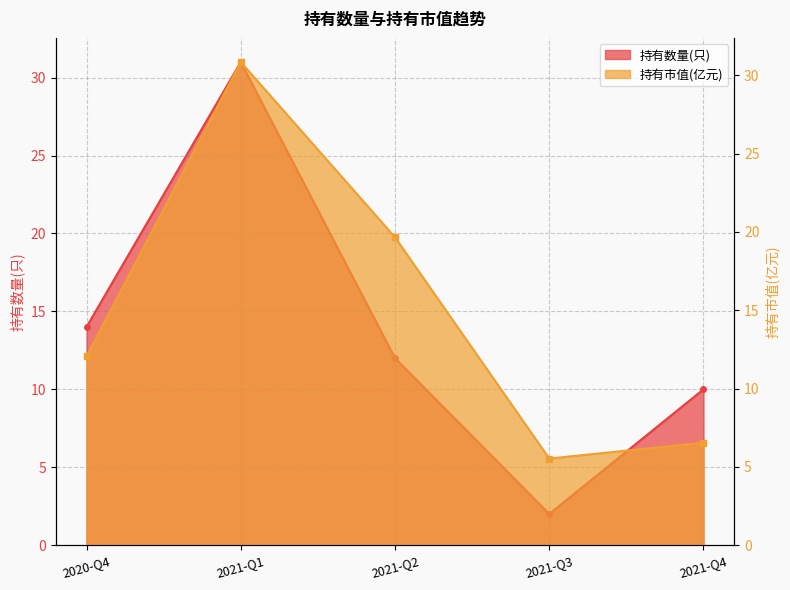

At which category does 持有数量(只) reach its first local peak?

2021-Q1